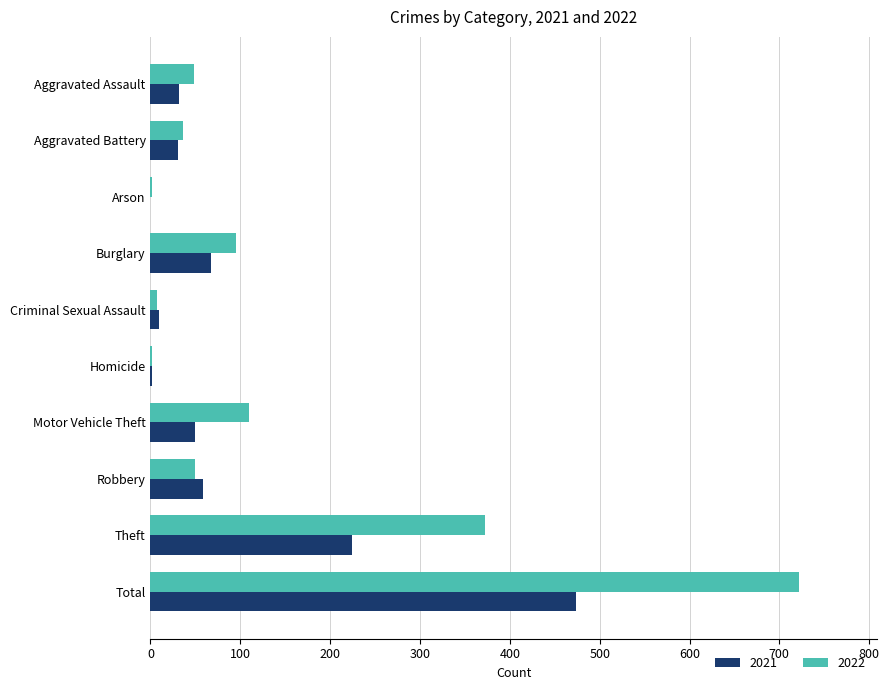

Where is 2021 nearest to the value 237?

Theft